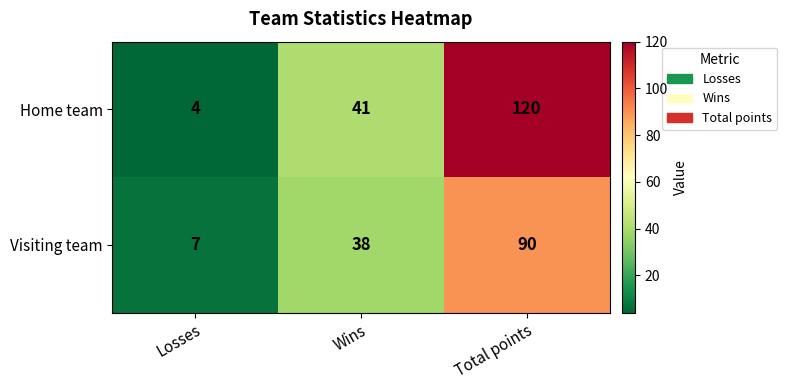

Rank the series by their maximum value, from lowest to highest.

Visiting team, Home team